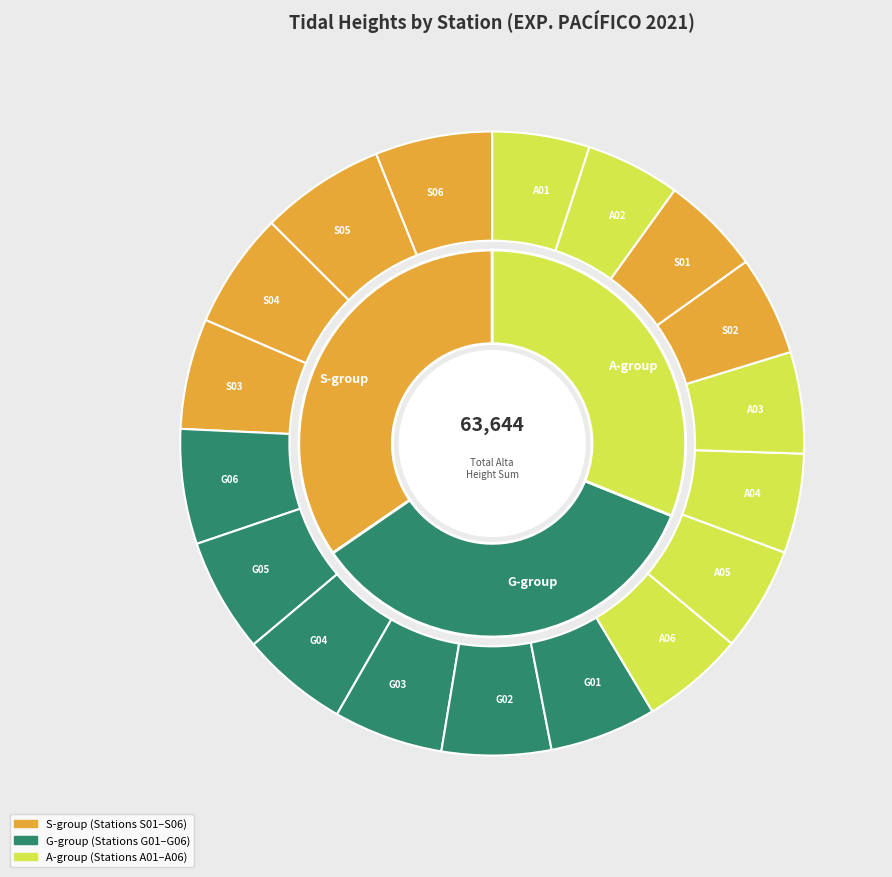

What is the ratio of the value at S02 to the value at A05?

1.0